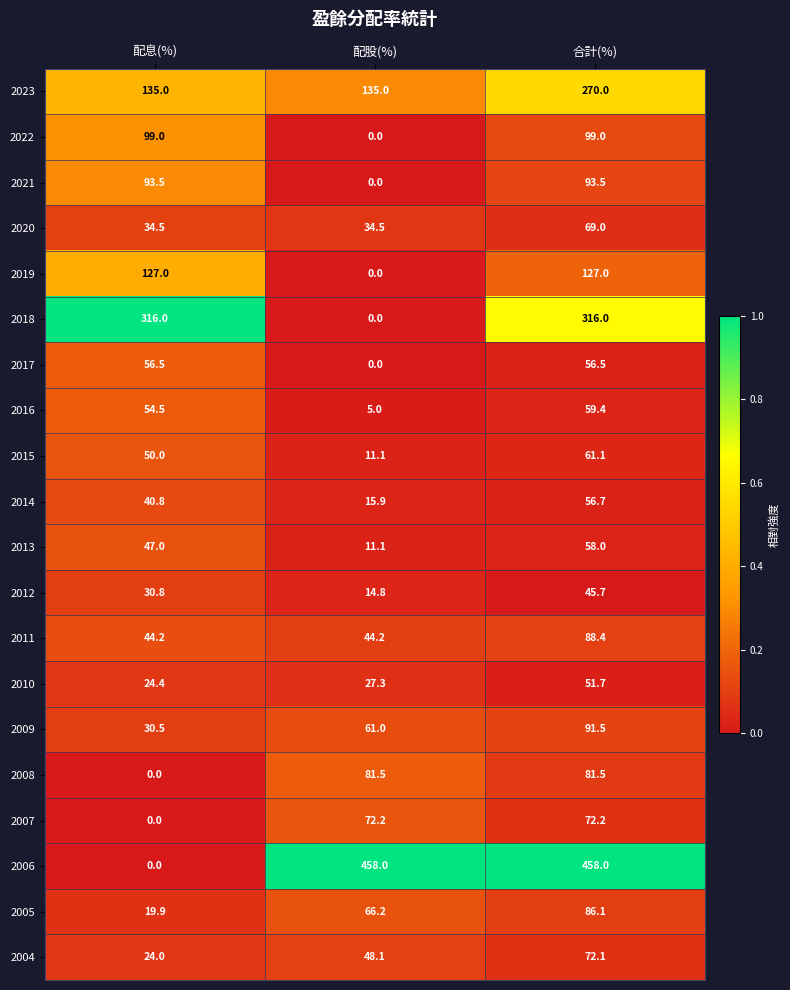

Read the 2013 value at 配息(%).

47.0